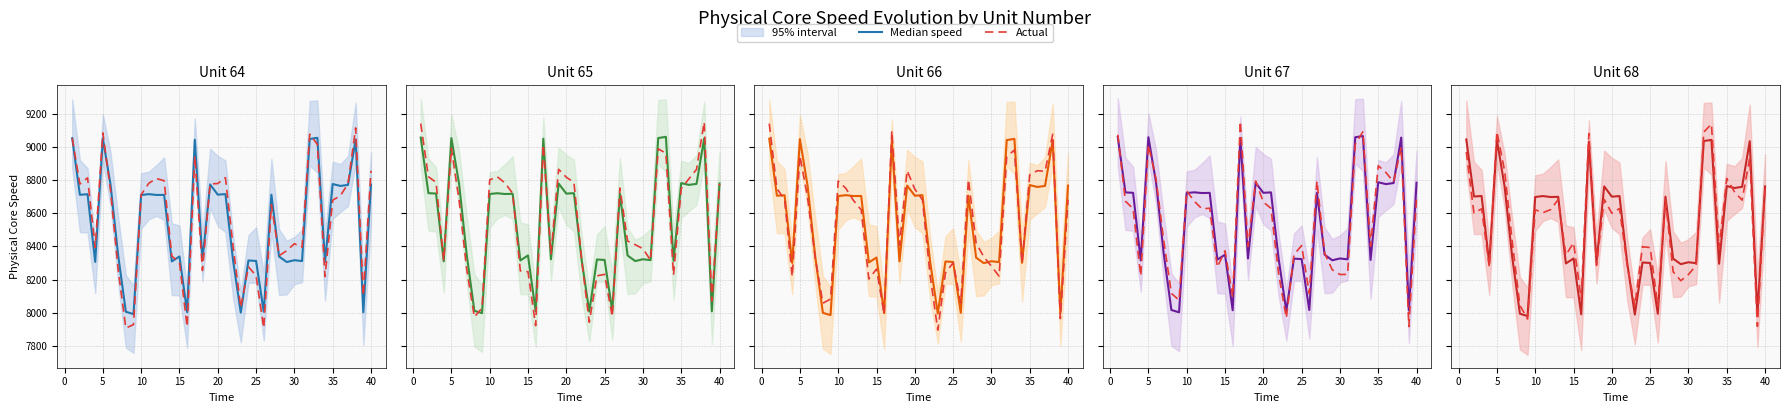

Rank the series at 20 from lowest to highest value.

Median speed, Actual